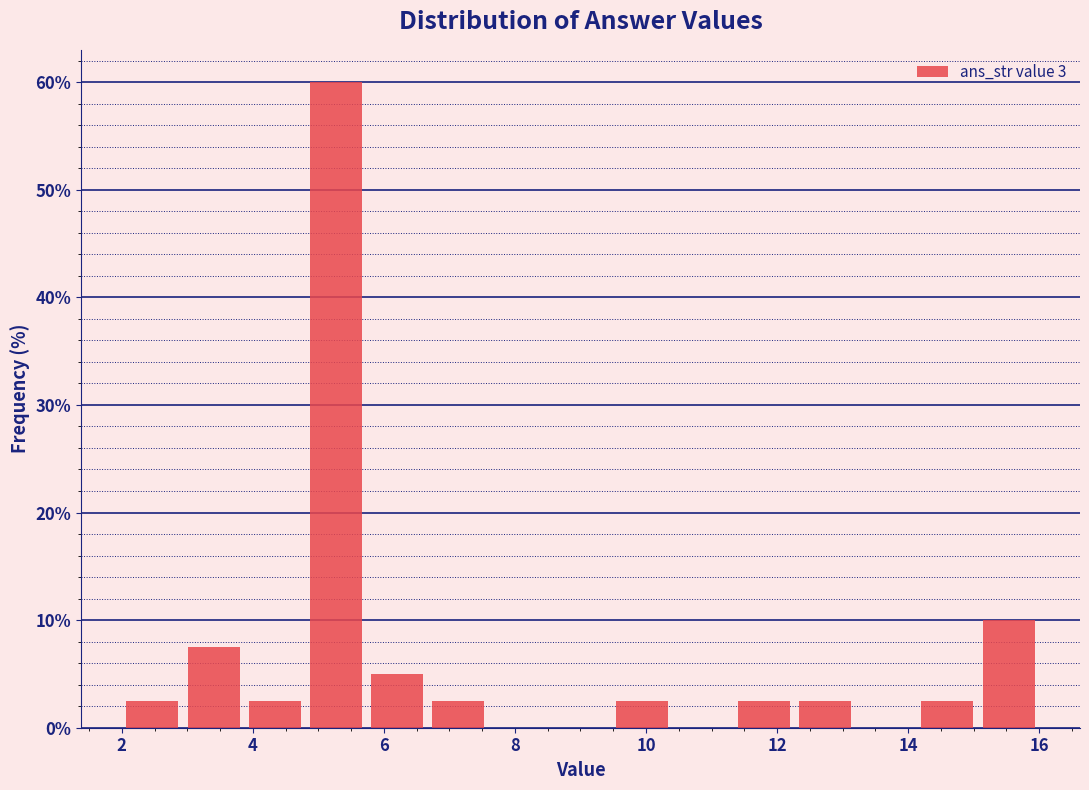

Reading left to right, list every bar in this chart as the range it spans on the x-axis followed by its height. Neither the bar edges nor the heights are printed on the chart, so give them approximately, as read against the axes.

2.0 to 3.0: 3
3.0 to 3.8: 8
3.8 to 4.8: 3
4.8 to 5.8: 60
5.8 to 6.6: 5
6.6 to 7.6: 3
7.6 to 8.6: 0
8.6 to 9.4: 0
9.4 to 10.4: 3
10.4 to 11.4: 0
11.4 to 12.2: 3
12.2 to 13.2: 3
13.2 to 14.2: 0
14.2 to 15.0: 3
15.0 to 16.0: 10